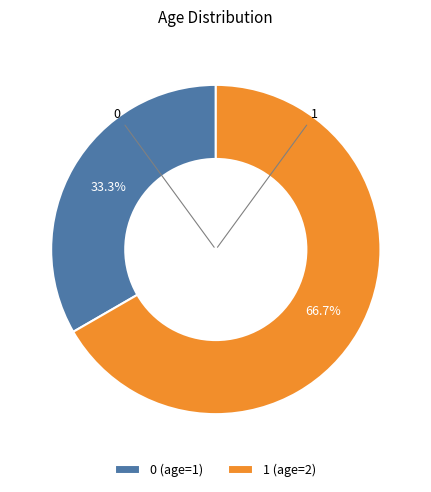

Count the number of slices in the pie.

2